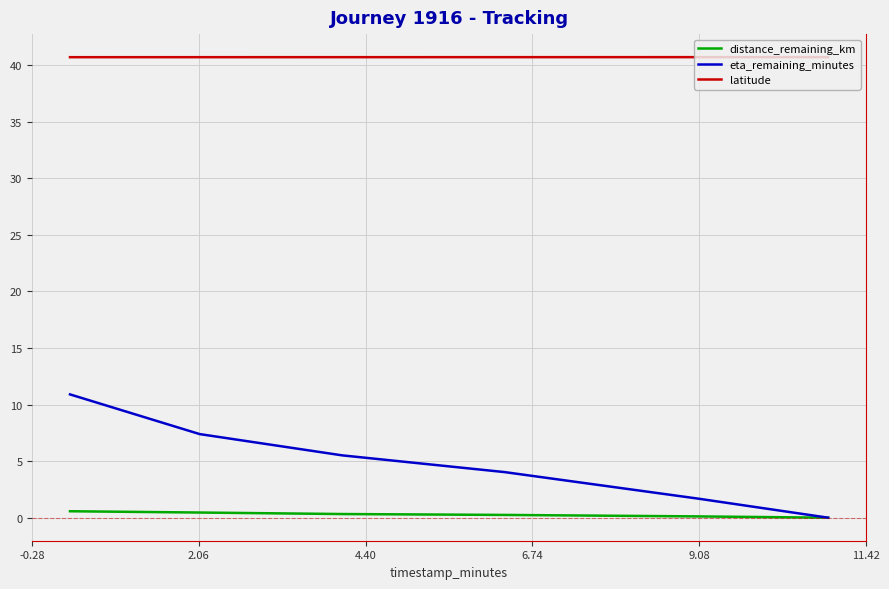

Which series has the largest total across all categories?

latitude